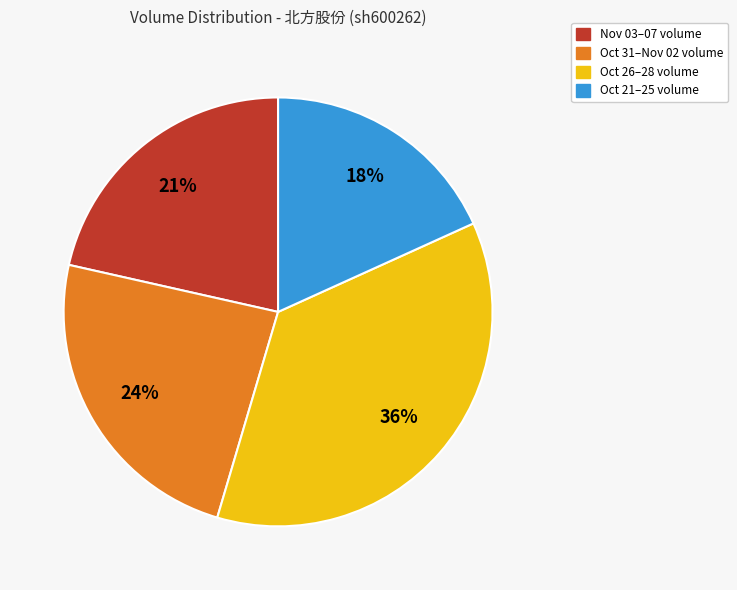

Does any single category account for the majority?

No